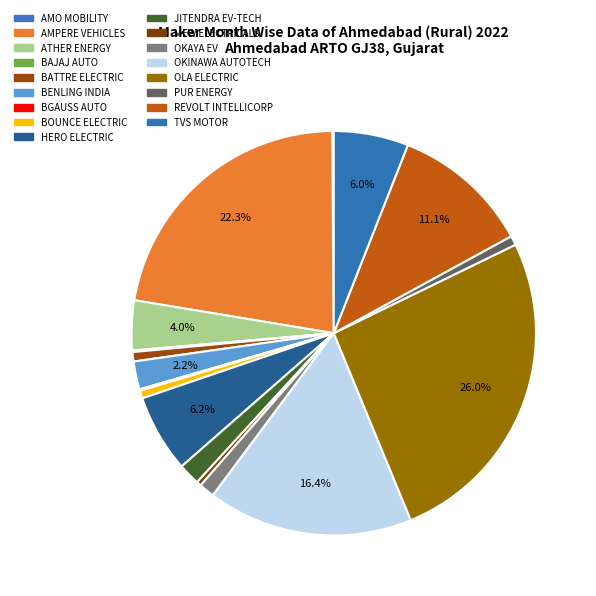

What is the smallest slice in the pie chart?

AMO MOBILITY SOLUTIONS PVT LTD